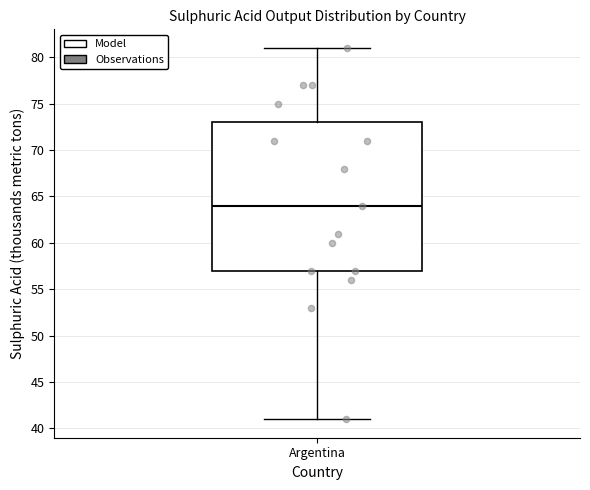

Transcribe this box plot: give where the median line is, the range the box spans, and where the two whiskers end, as read against the y-axis. The values are not printed on the chart, so give them approximately, as read against the axis.

median 64, box 57 to 73, whiskers 41 to 81